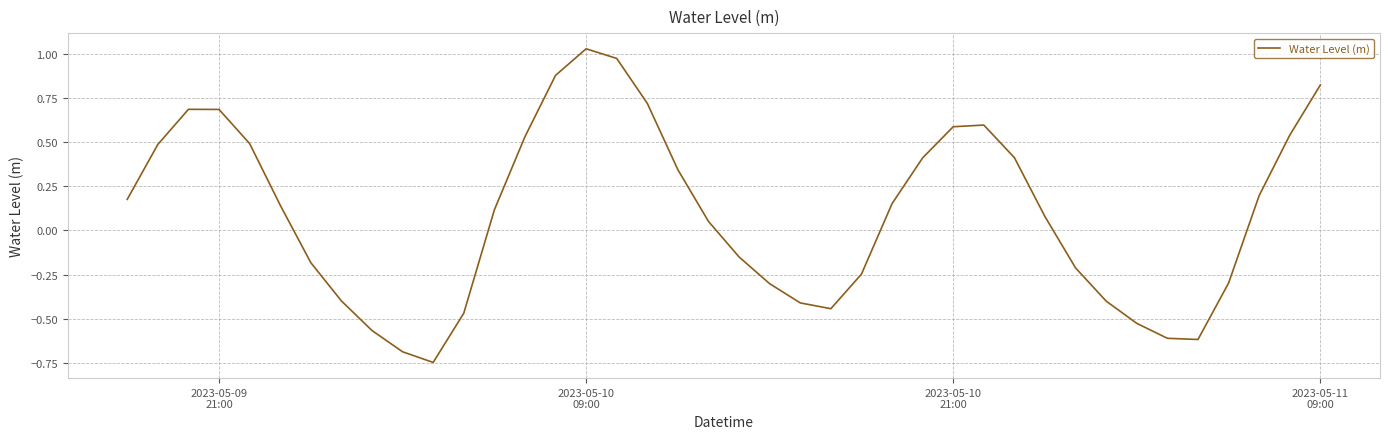

What is the difference between the second highest and second lowest values?

1.7